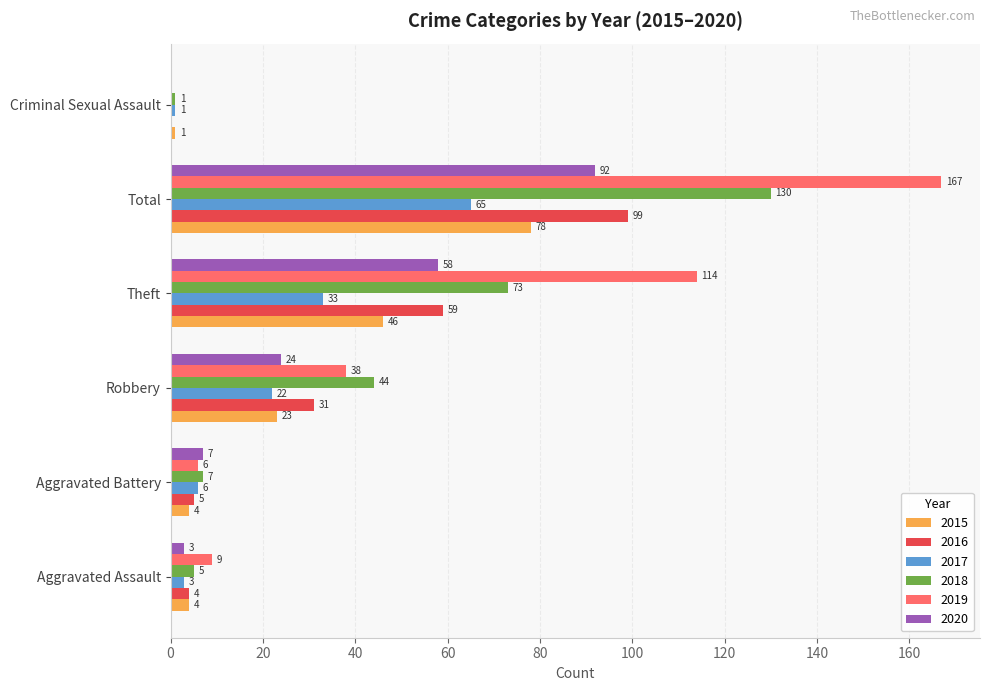

At which category is the sum across all series the highest?

Total